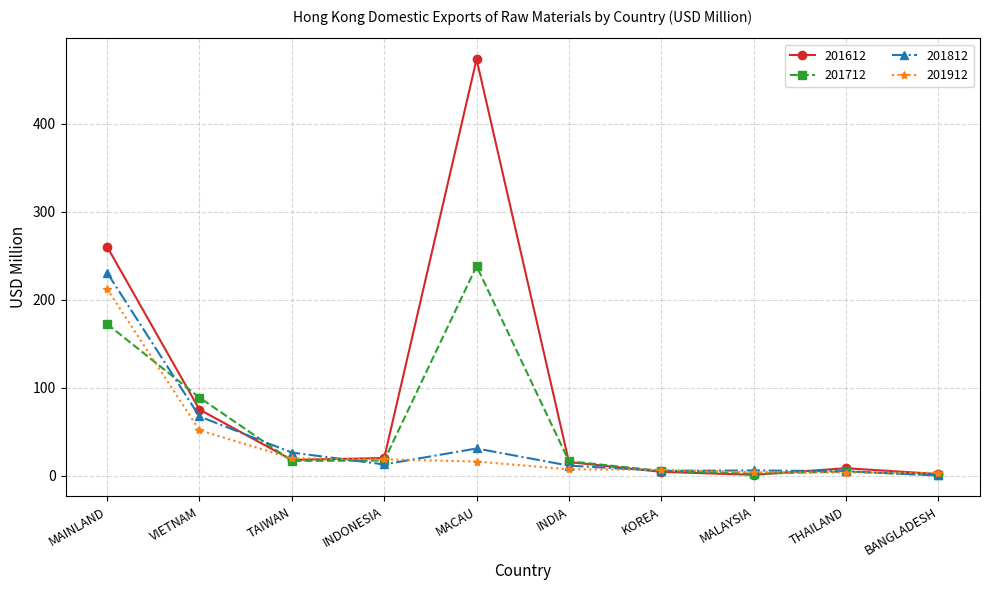

What is the maximum value for 201812?

230.8